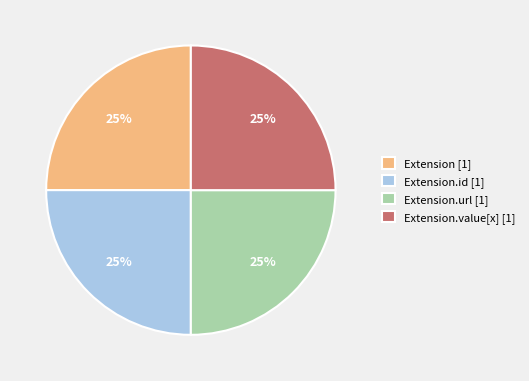

To the nearest percent, what is the average slice percentage?

25%